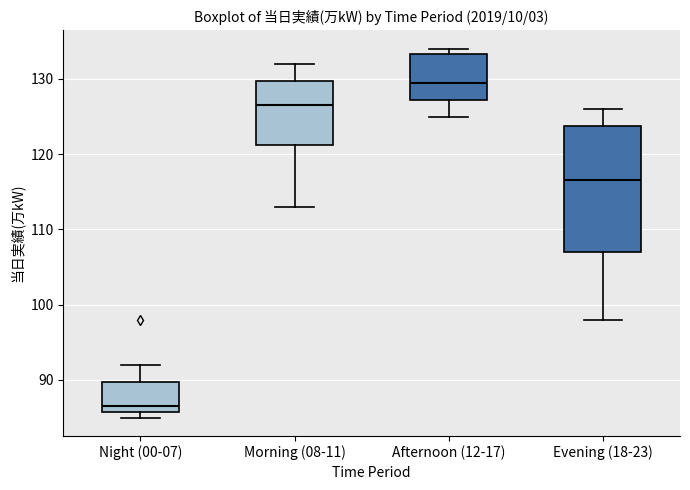

Reading left to right, transcribe this box plot: for each box, give where its median line is, the range the box spans, and where its two whiskers end, as read against the y-axis. The values are not printed on the chart, so give them approximately, as read against the axis.

Night (00-07): median 87, box 86 to 90, whiskers 85 to 92
Morning (08-11): median 127, box 121 to 130, whiskers 113 to 132
Afternoon (12-17): median 130, box 127 to 133, whiskers 125 to 134
Evening (18-23): median 117, box 107 to 124, whiskers 98 to 126